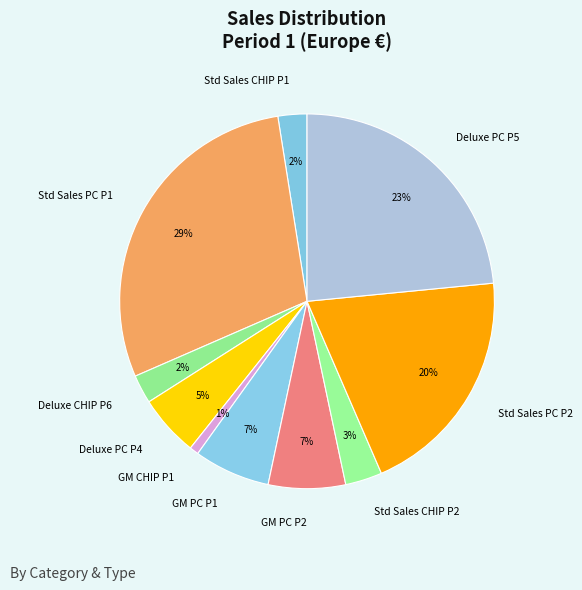

Is the sum of GM PC P1 and Std Sales CHIP P2 greater than half?

No